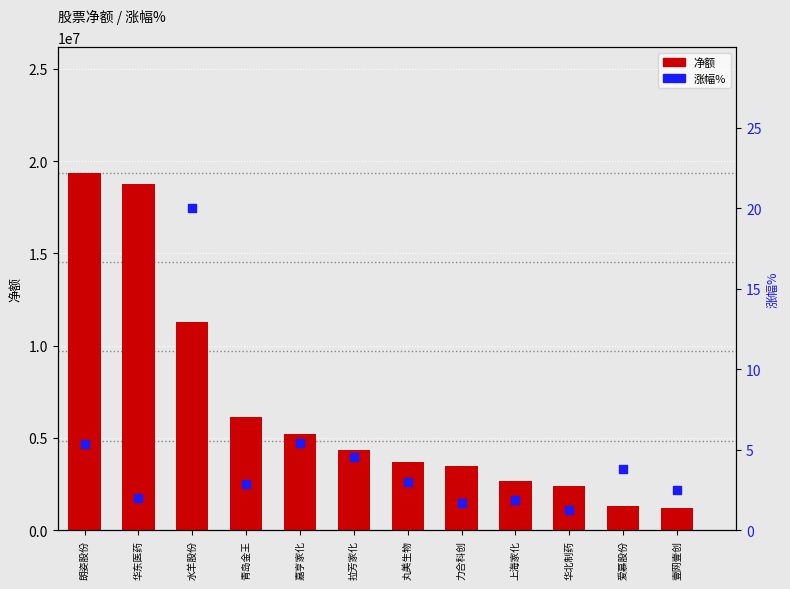

What is the total value across all series at 丸美生物?

3710396.0